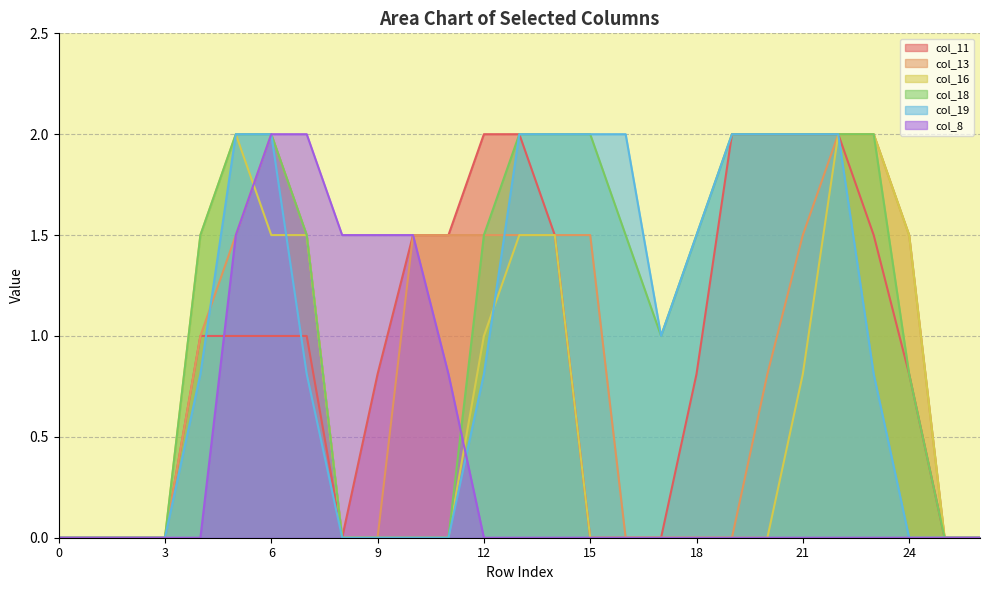

Which series has the largest range (max minus min)?

col_11